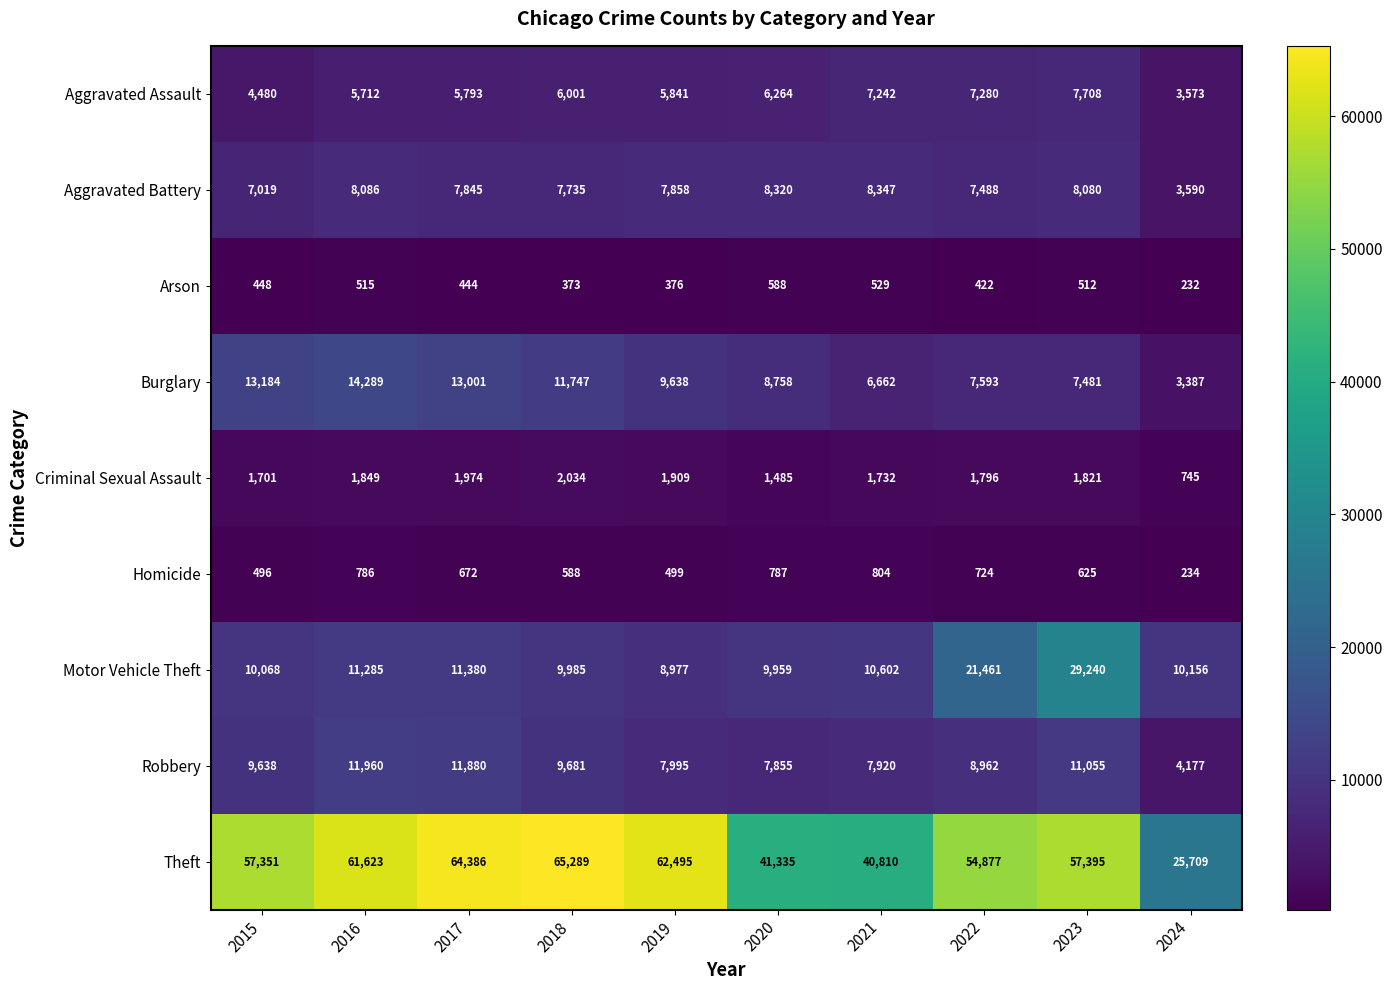

Which category has the lowest value across all series?

2024